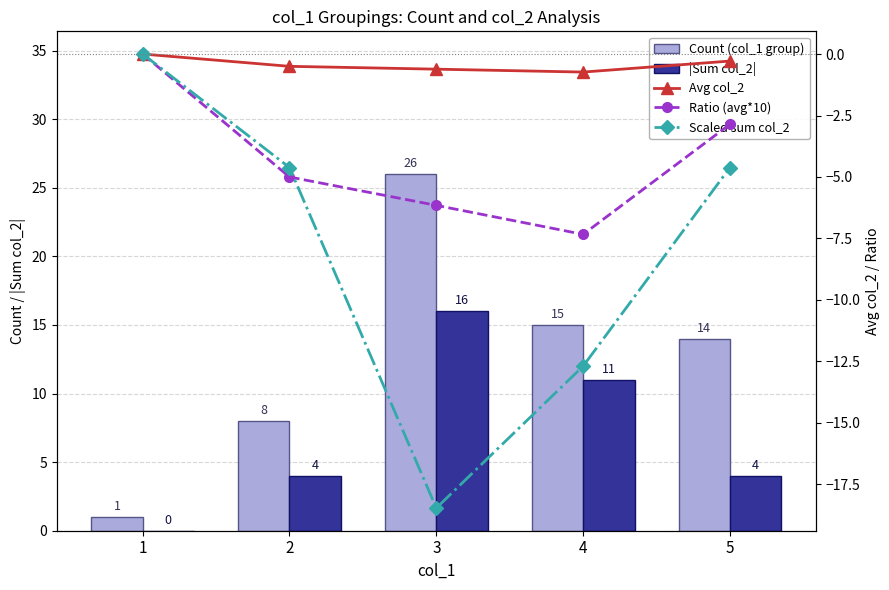

What is the sum of all |Sum col_2| values?

35.0